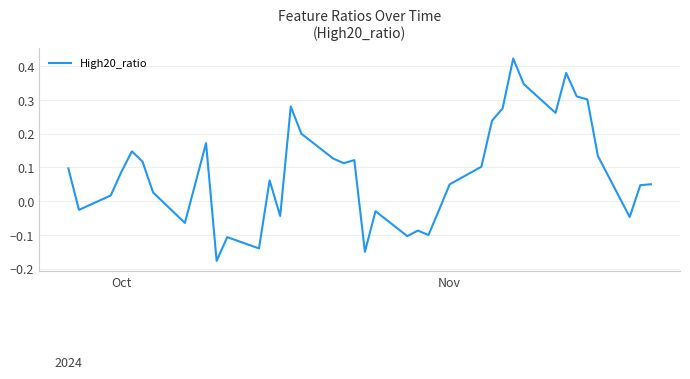

What is the difference between the maximum and minimum values?

0.6